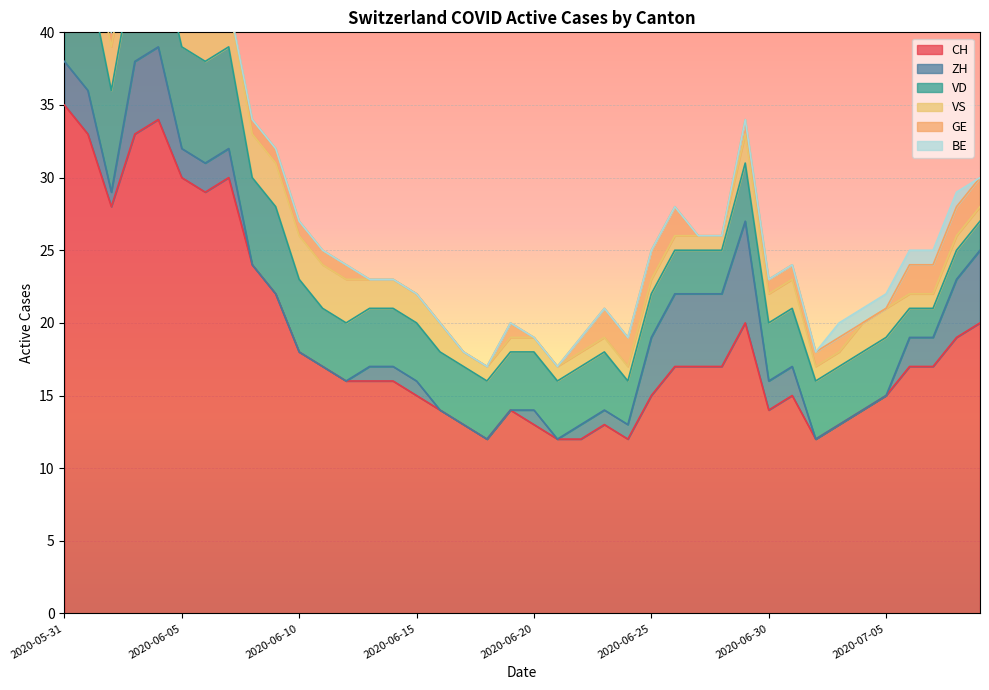

Reading right to left, what are all the values shown in this chart?

CH: 39=20	38=19	37=17	36=17	35=15	34=14	33=13	32=12	31=15	30=14	29=20	28=17	27=17	26=17	25=15	24=12	23=13	22=12	21=12	20=13	19=14	18=12	17=13	16=14	15=15	14=16	13=16	12=16	11=17	10=18	9=22	8=24	7=30	6=29	5=30	4=34	3=33	2=28	1=33	0=35
ZH: 39=5	38=4	37=2	36=2	35=0	34=0	33=0	32=0	31=2	30=2	29=7	28=5	27=5	26=5	25=4	24=1	23=1	22=1	21=0	20=1	19=0	18=0	17=0	16=0	15=1	14=1	13=1	12=0	11=0	10=0	9=0	8=0	7=2	6=2	5=2	4=5	3=5	2=1	1=3	0=3
VD: 39=2	38=2	37=2	36=2	35=4	34=4	33=4	32=4	31=4	30=4	29=4	28=3	27=3	26=3	25=3	24=3	23=4	22=4	21=4	20=4	19=4	18=4	17=4	16=4	15=4	14=4	13=4	12=4	11=4	10=5	9=6	8=6	7=7	6=7	5=7	4=7	3=7	2=7	1=8	0=8
VS: 39=1	38=1	37=1	36=1	35=2	34=2	33=1	32=1	31=2	30=2	29=2	28=1	27=1	26=1	25=1	24=1	23=1	22=1	21=1	20=1	19=1	18=1	17=1	16=2	15=2	14=2	13=2	12=3	11=3	10=3	9=3	8=3	7=3	6=3	5=3	4=3	3=3	2=3	1=3	0=5
GE: 39=2	38=2	37=2	36=2	35=0	34=0	33=1	32=1	31=1	30=1	29=1	28=0	27=0	26=2	25=2	24=2	23=2	22=1	21=0	20=0	19=1	18=0	17=0	16=0	15=0	14=0	13=0	12=1	11=1	10=1	9=1	8=1	7=0	6=0	5=1	4=1	3=1	2=1	1=0	0=0
BE: 39=0	38=1	37=1	36=1	35=1	34=1	33=1	32=0	31=0	30=0	29=0	28=0	27=0	26=0	25=0	24=0	23=0	22=0	21=0	20=0	19=0	18=0	17=0	16=0	15=0	14=0	13=0	12=0	11=0	10=0	9=0	8=0	7=0	6=0	5=0	4=0	3=0	2=0	1=1	0=1